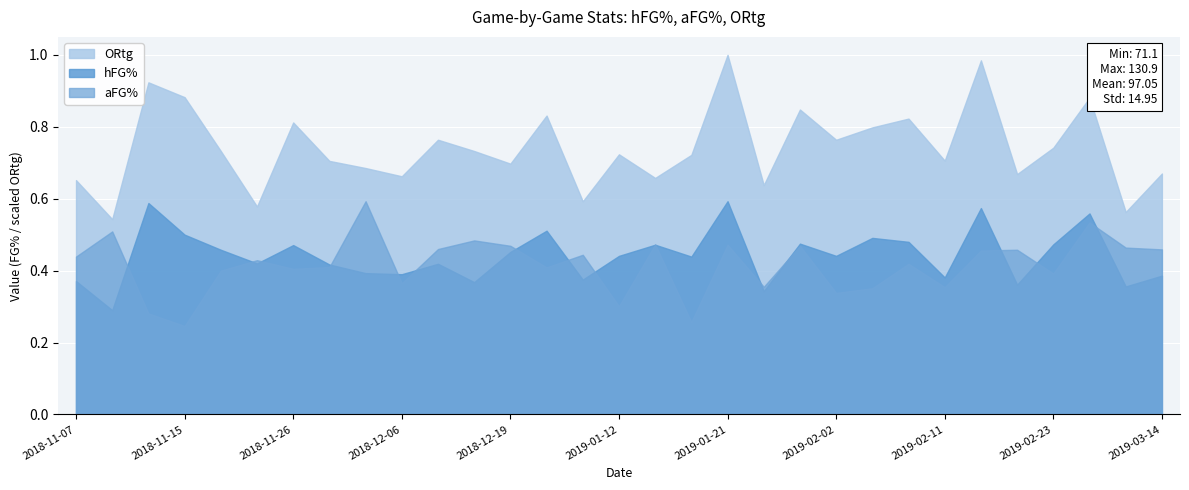

How many times do aFG% and hFG% cross each other?

16